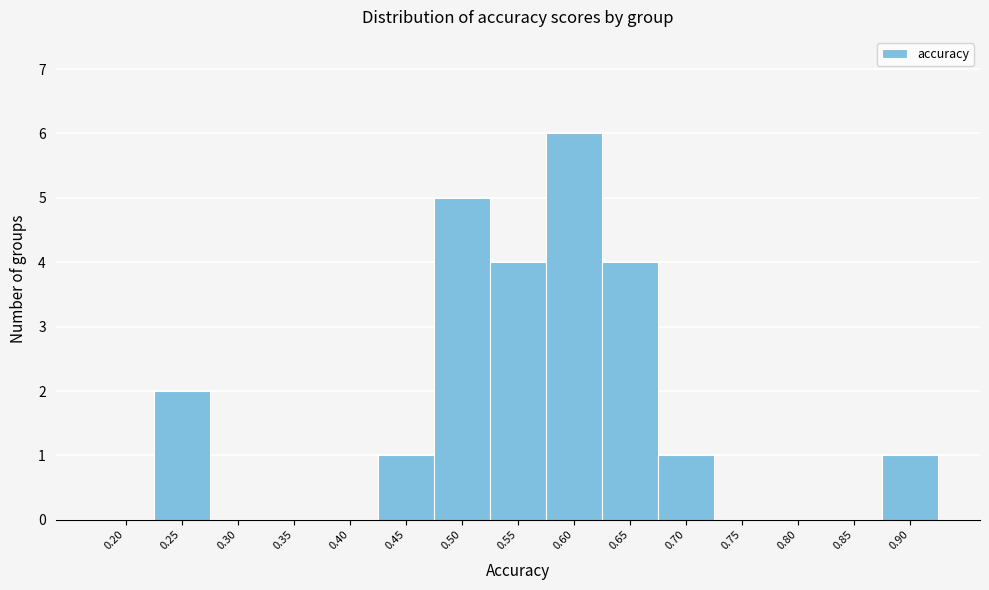

Reading right to left, what are all the values shown in this chart?

0.90=1	0.85=0	0.80=0	0.75=0	0.70=1	0.65=4	0.60=6	0.55=4	0.50=5	0.45=1	0.40=0	0.35=0	0.30=0	0.25=2	0.20=0